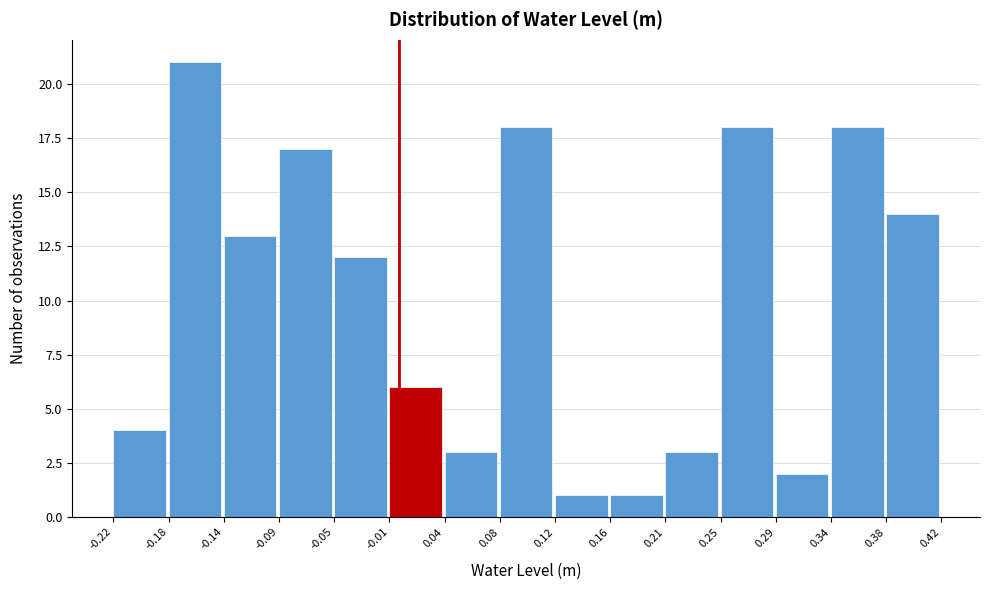

How tall is the bar that spans 0.16 to 0.21 on the x-axis? The values are not printed on the chart, so give them approximately, as read against the axis.

1